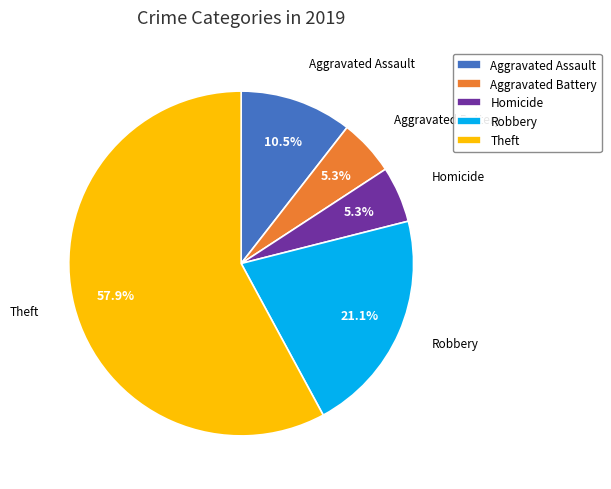

To the nearest percent, what is the average slice percentage?

20%